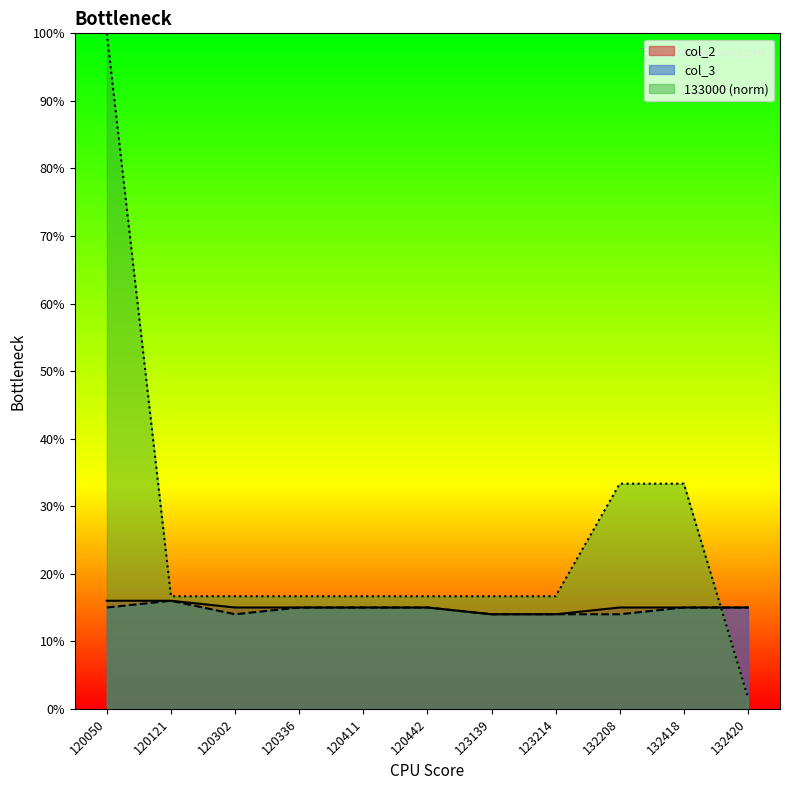

Which has a higher value, 120336 or 120411?

120336